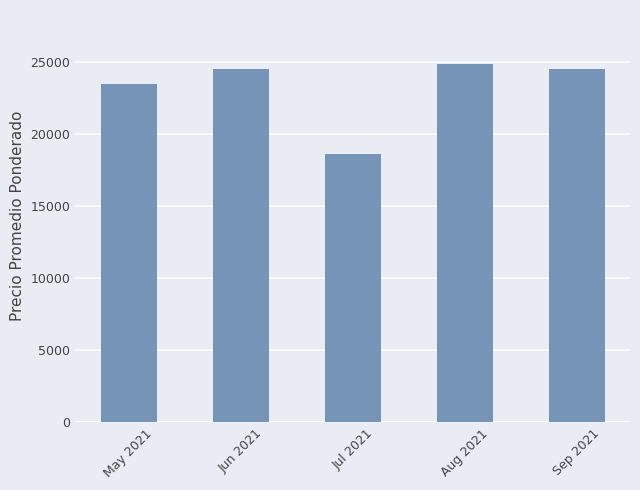

Is it true that the value at Jul 2021 is 5519?

False